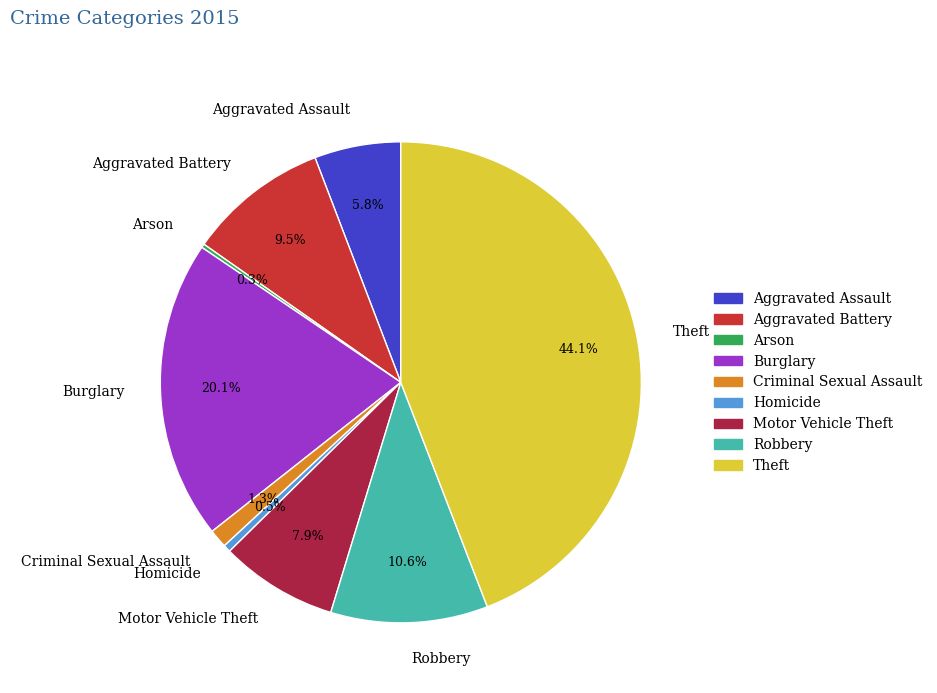

Which slice is the largest?

Theft